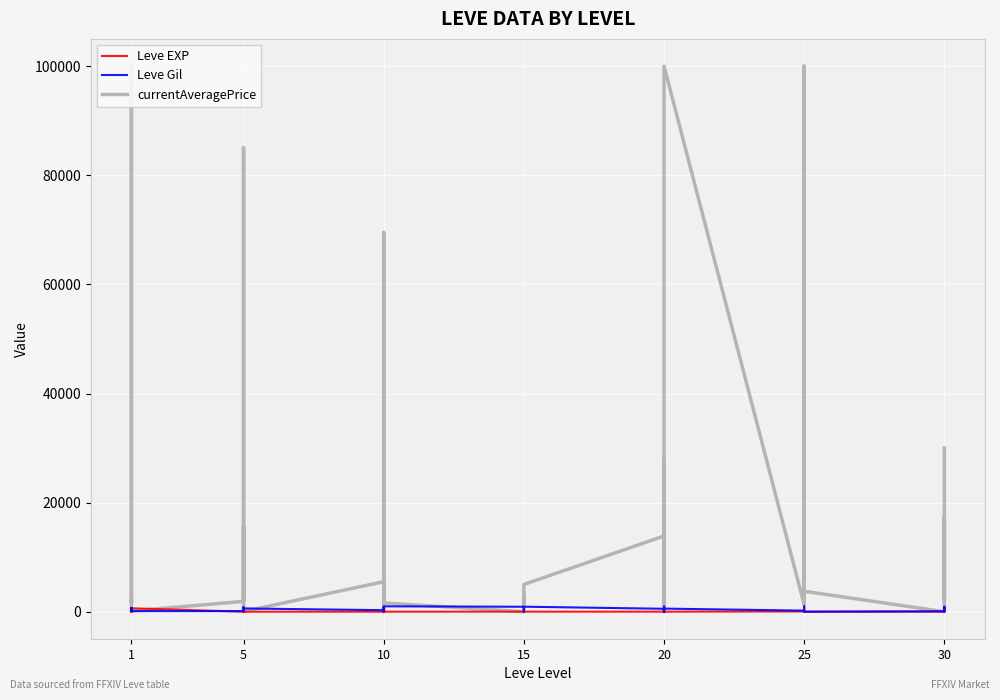

How many values in the currentAveragePrice series exceed 2072?

19